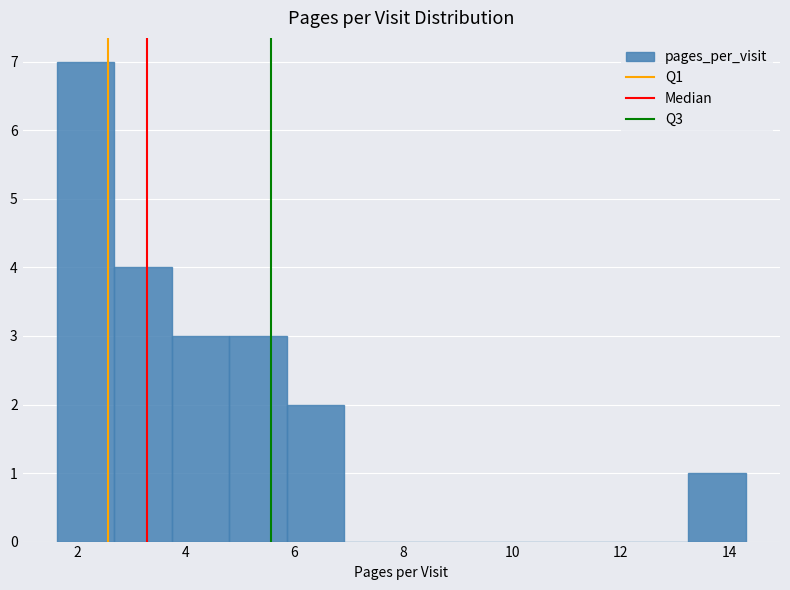

Over which range of the x-axis is the bar tallest?

1.6 to 2.6